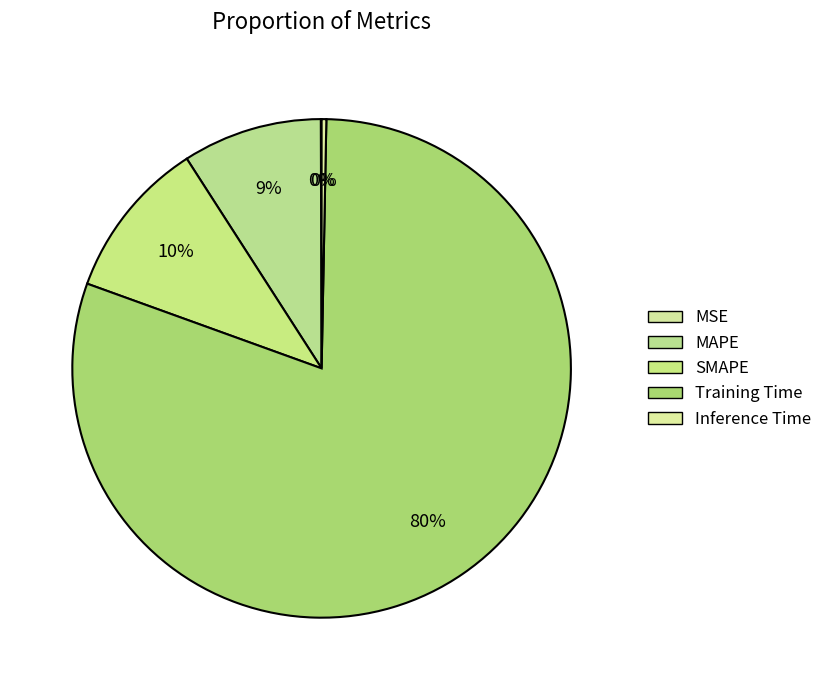

Which has a higher value, Inference Time or Training Time?

Training Time